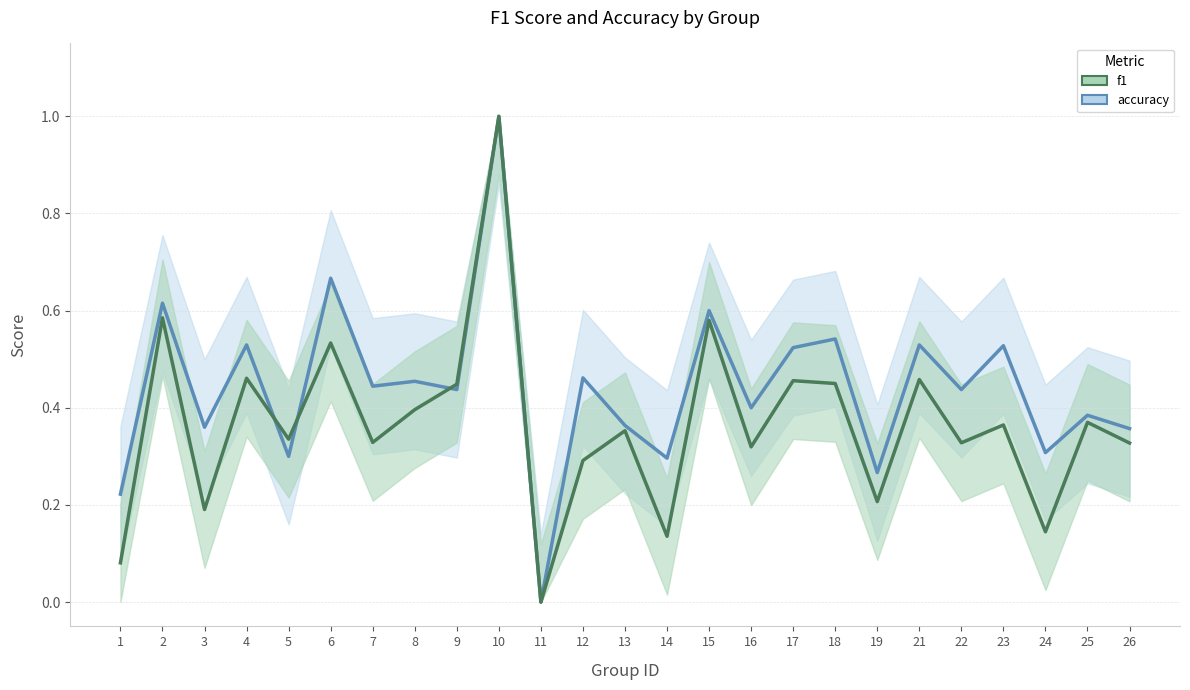

The f1 series shows 0.4 at 13. True or false?

True